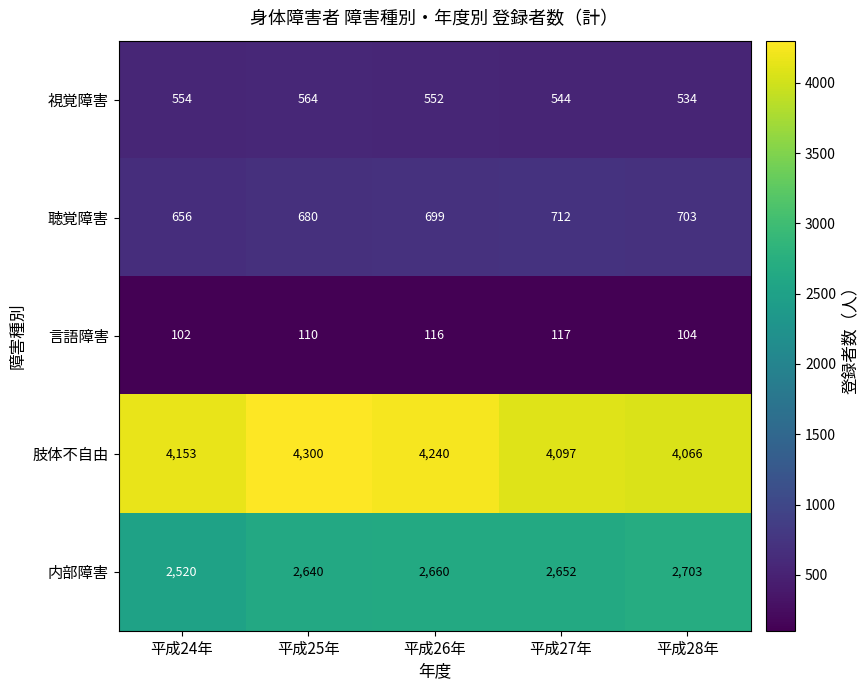

At how many categories does at least one series exceed 3855?

5